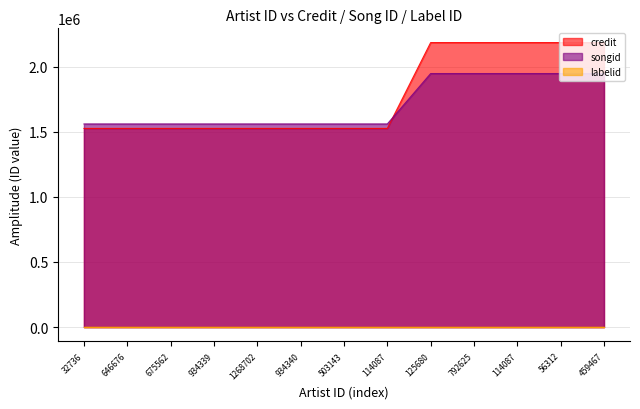

Which has a higher value, 1268702 or 56312?

56312